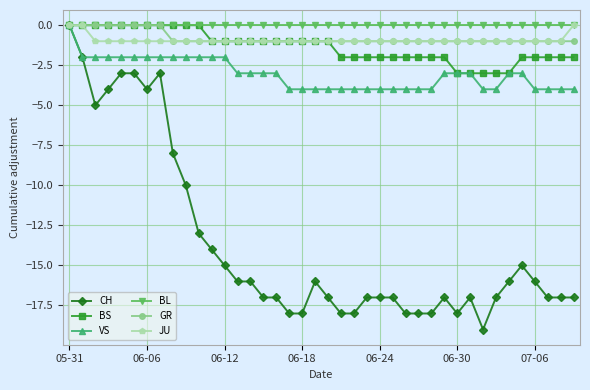

Which series has the widest spread of values?

CH